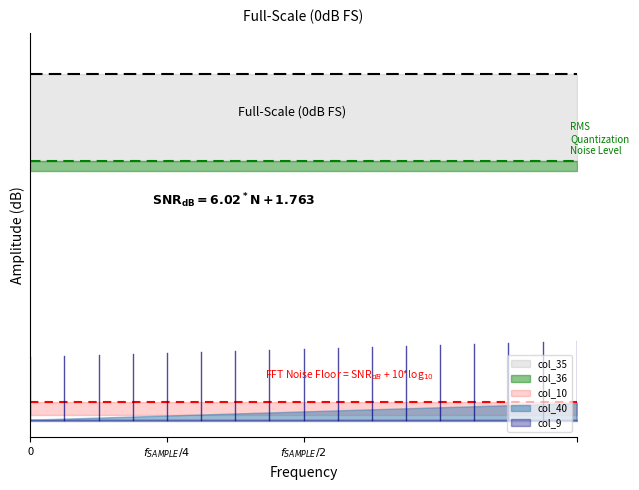

At which category is the sum across all series the highest?

16